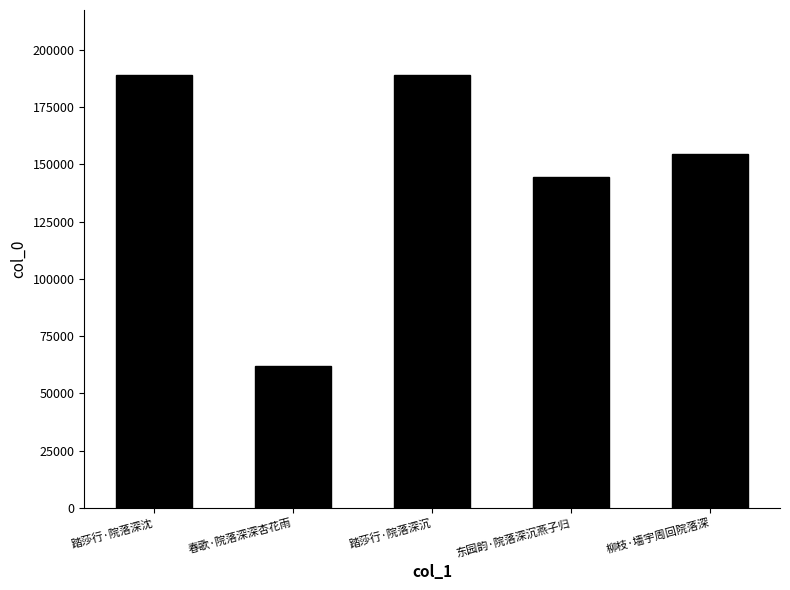

How many data points are less than 154567?

2